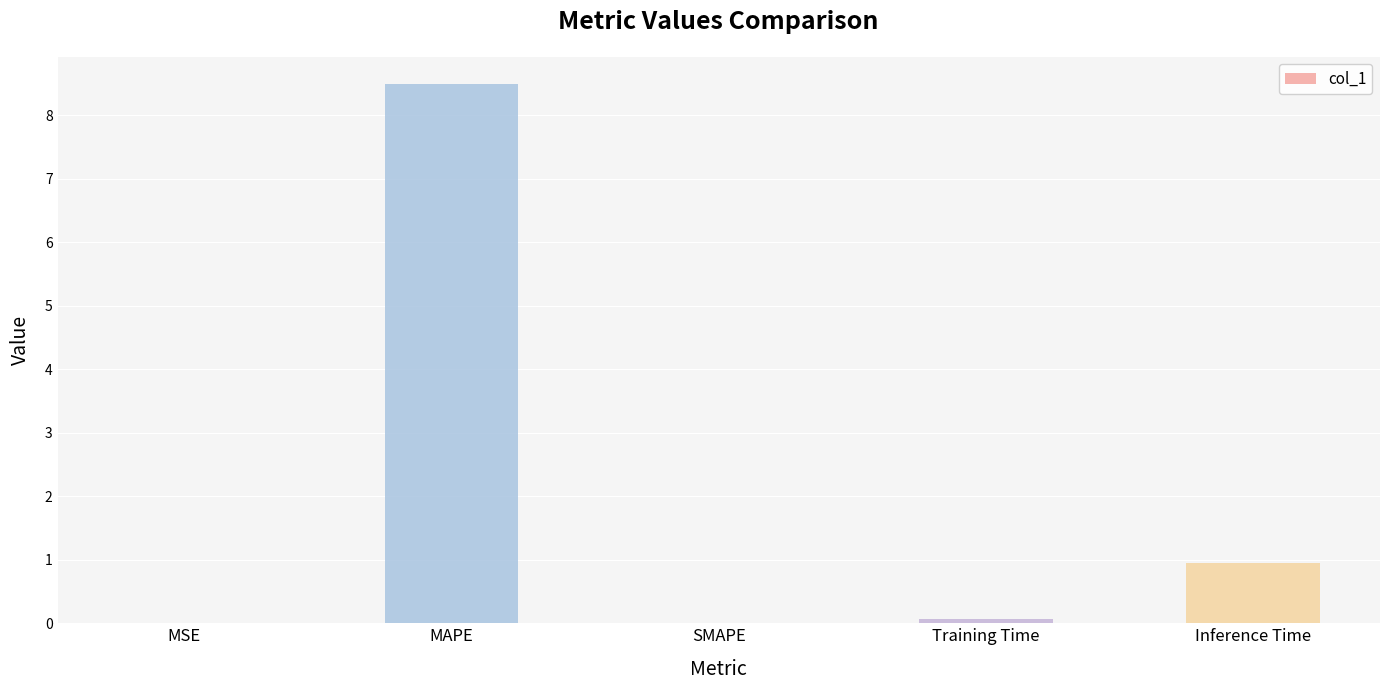

What is the average value?

1.9